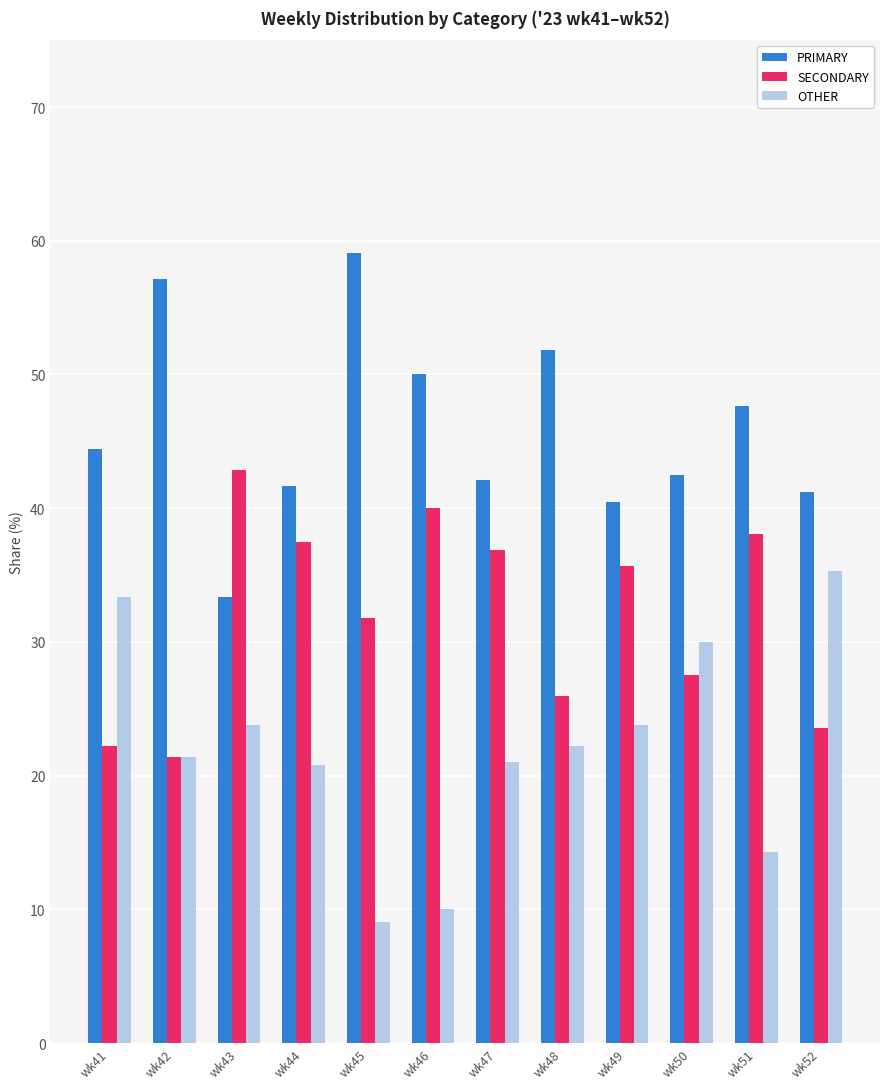

At wk51, list the series in order from largest to smallest.

PRIMARY, SECONDARY, OTHER